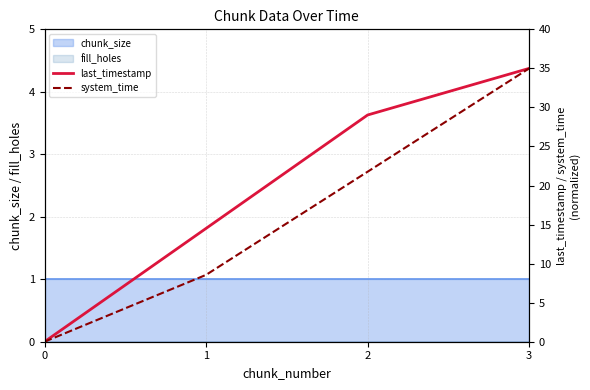

How many positive values does the system_time series have?

3